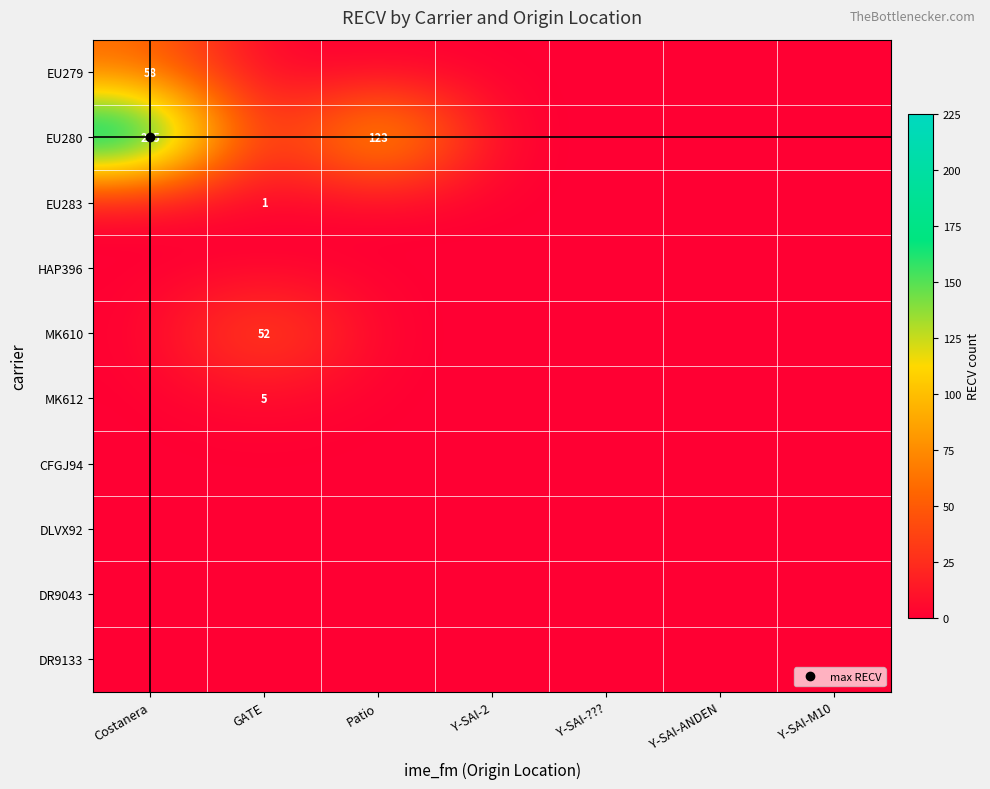

How many distinct data groups are displayed?

10